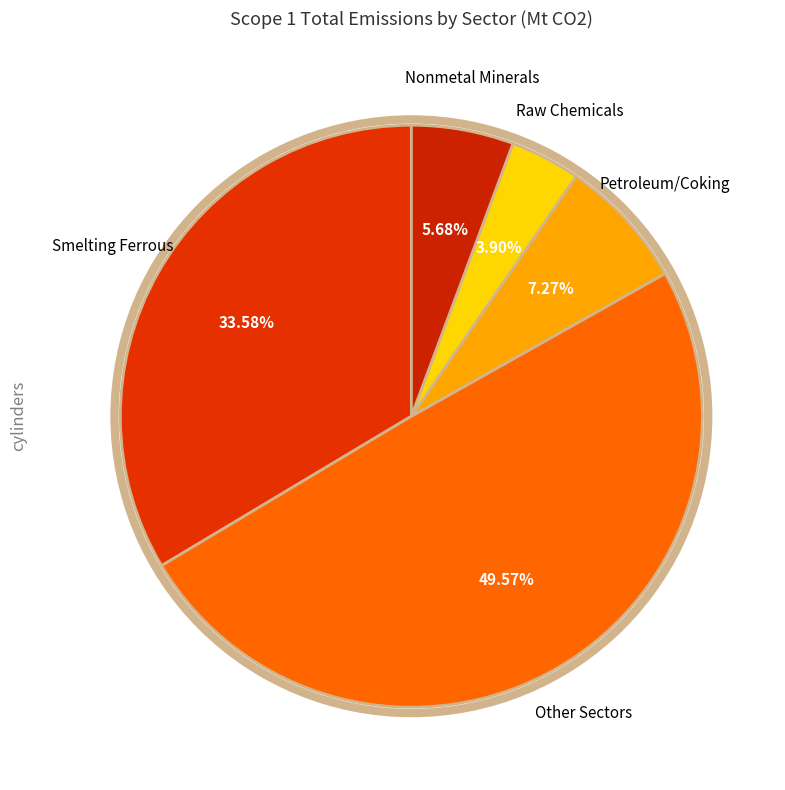

How many segments does this pie chart have?

5